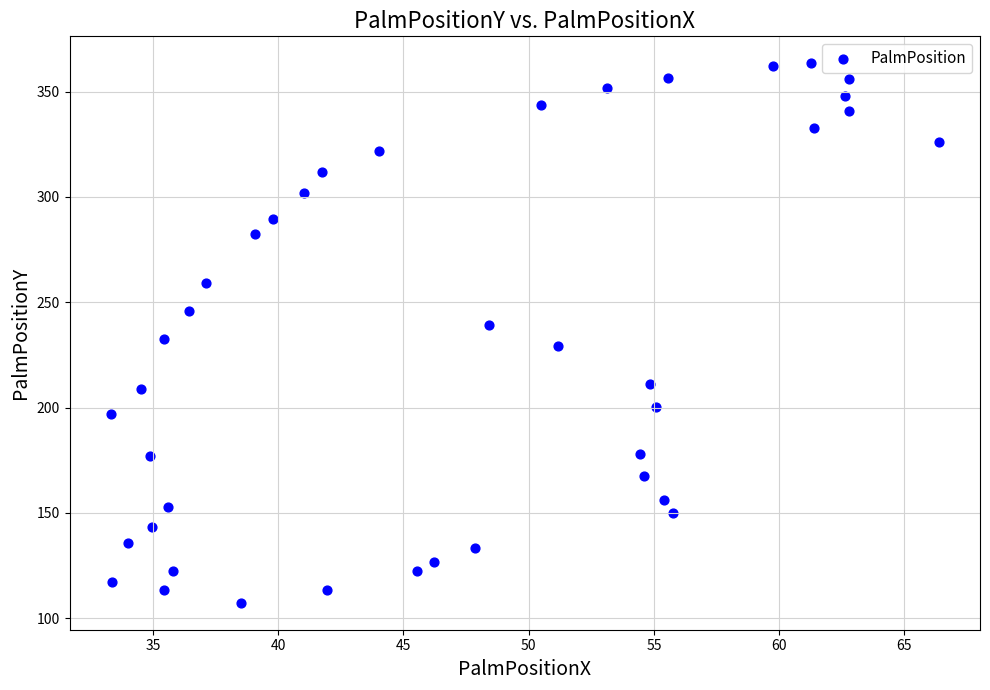

What is the range of X values (max minus min)?

33.0